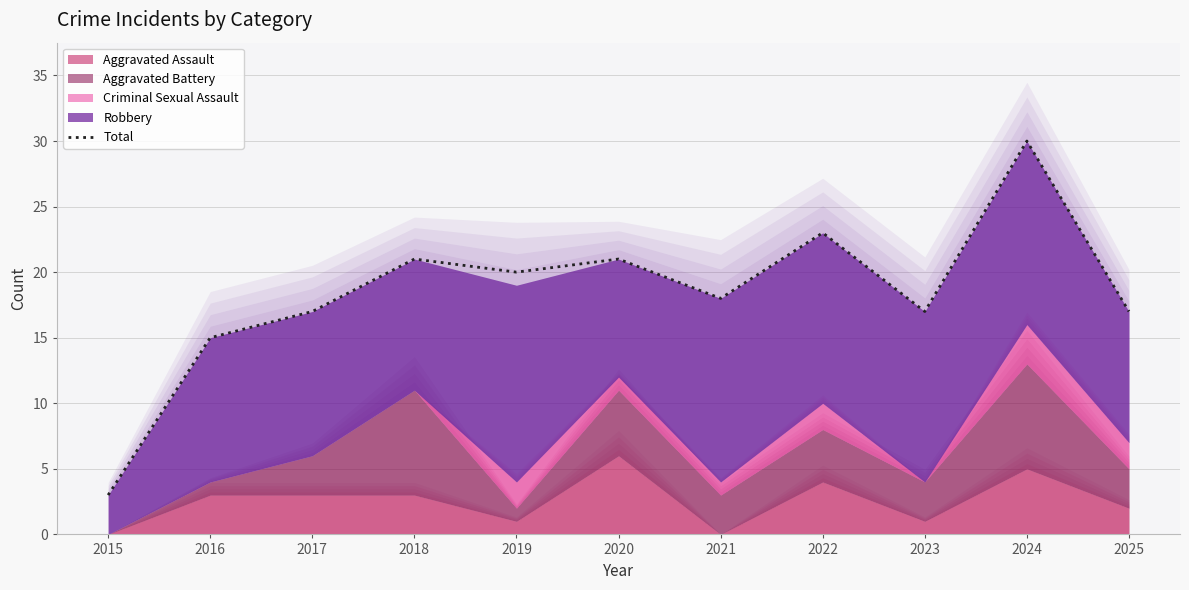

The value at 2018 is 21. True or false?

True